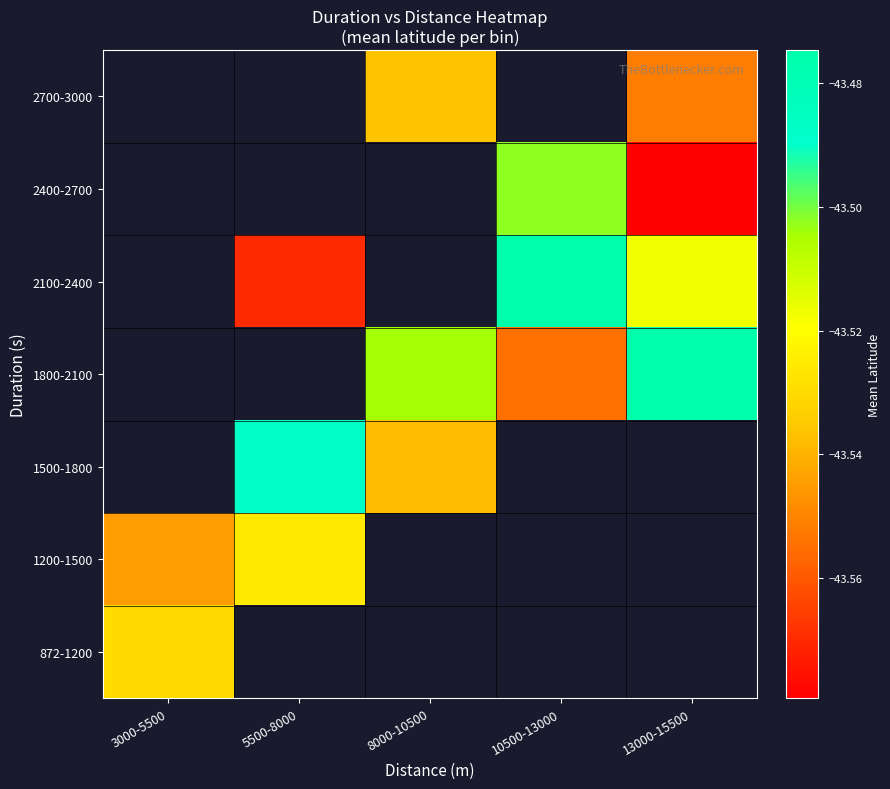

Between 8000-10500 and 13000-15500, which is larger?

13000-15500